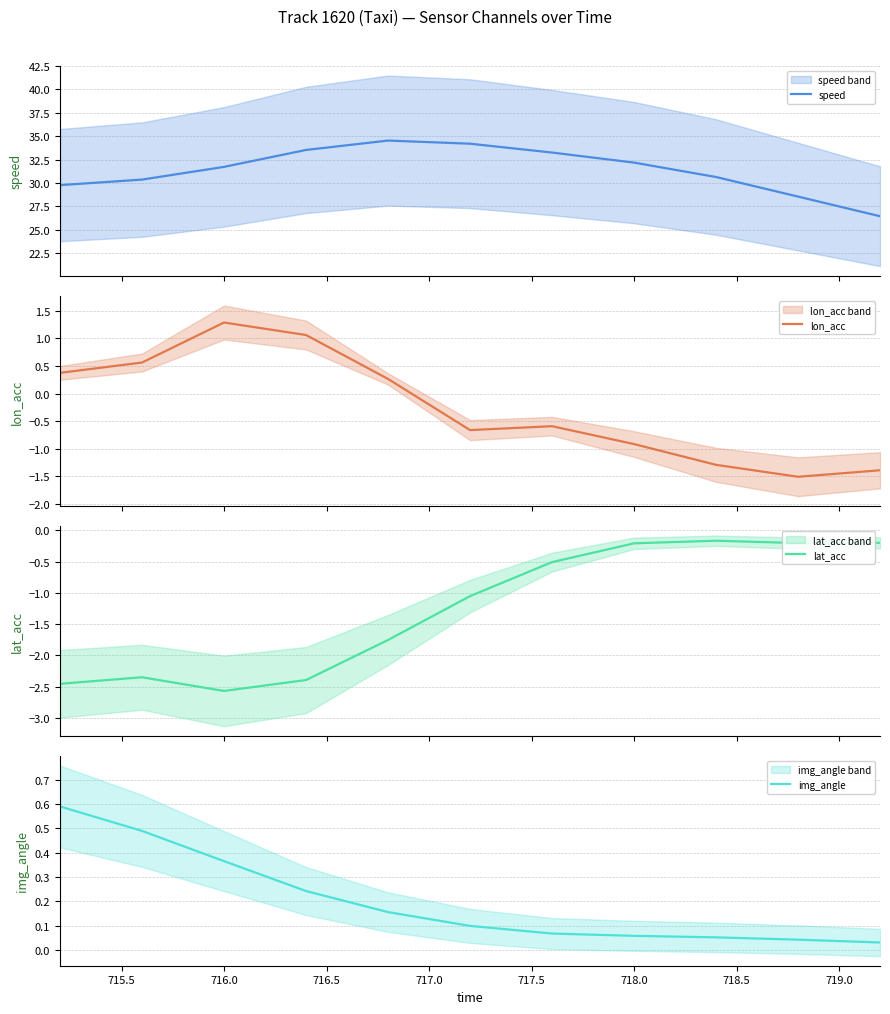

What is the value of the speed point at the 1st from the left?

29.8